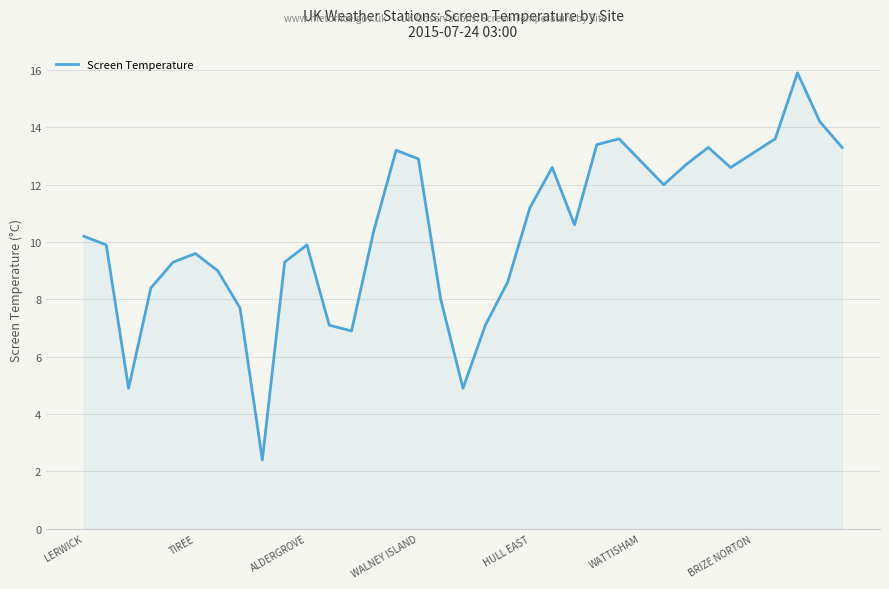

What is the difference between the maximum and minimum values?

13.5